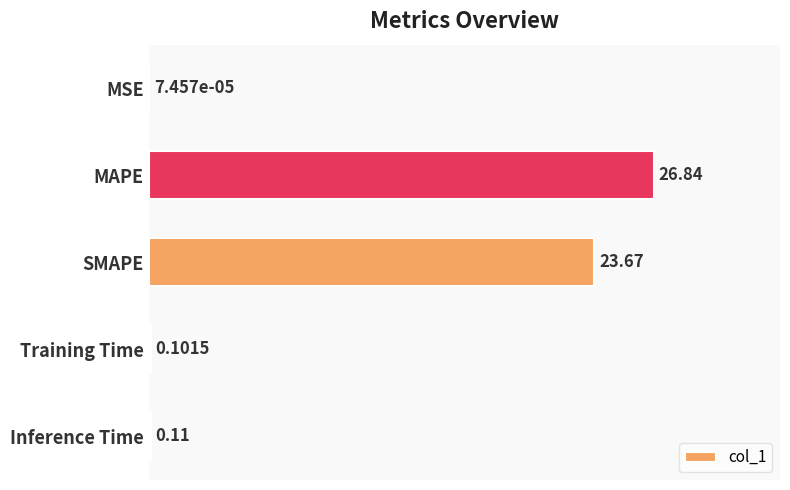

At which label is the value closest to 13?

SMAPE